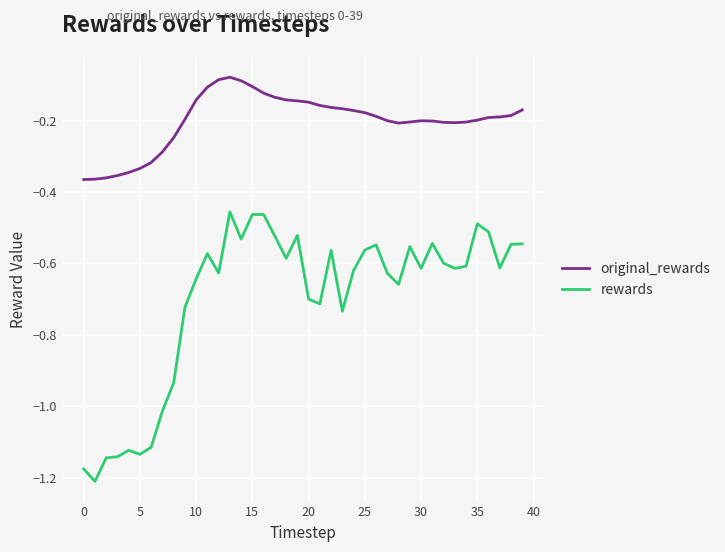

What is the difference between the second highest and second lowest values in the rewards series?

0.7